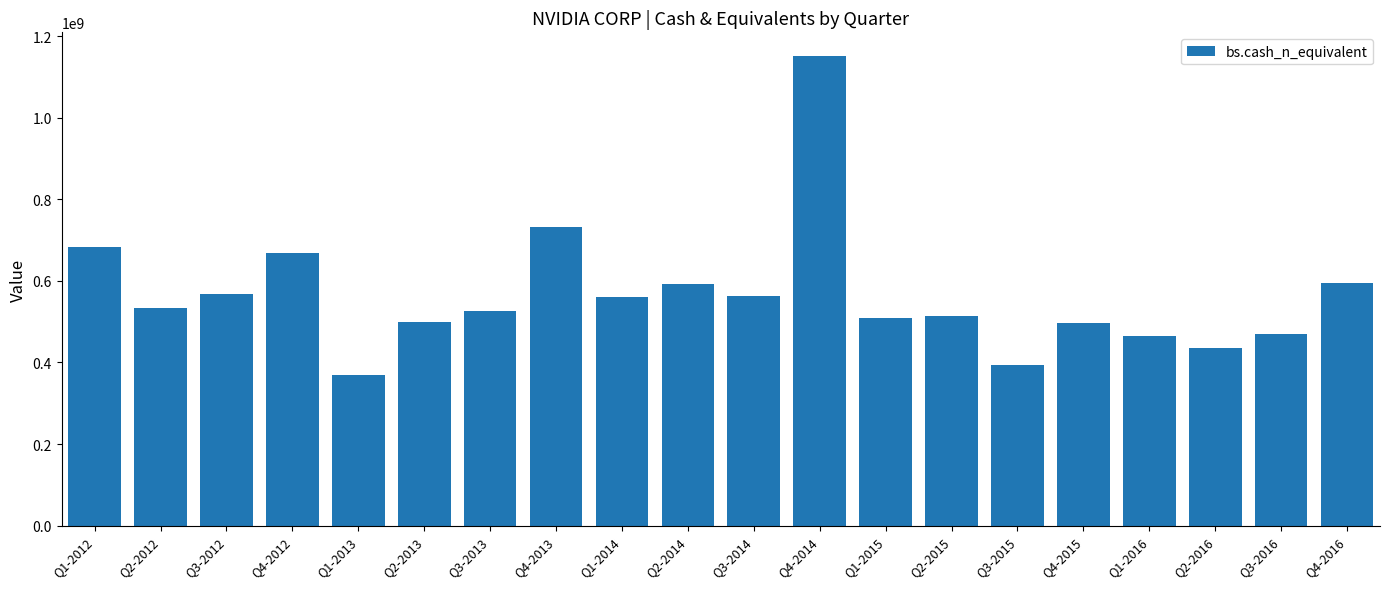

What is the change in value from Q1-2015 to Q2-2015?

+5927000